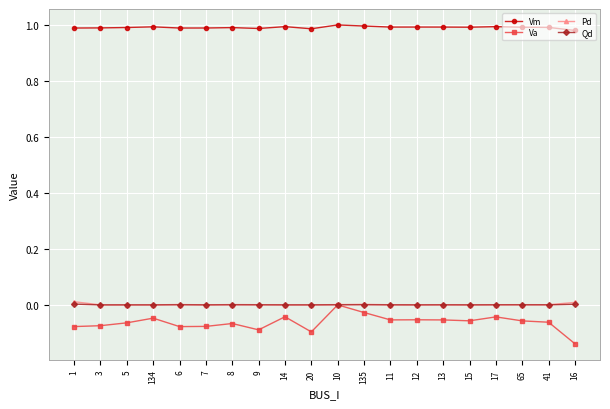

Which series has the largest total across all categories?

Vm